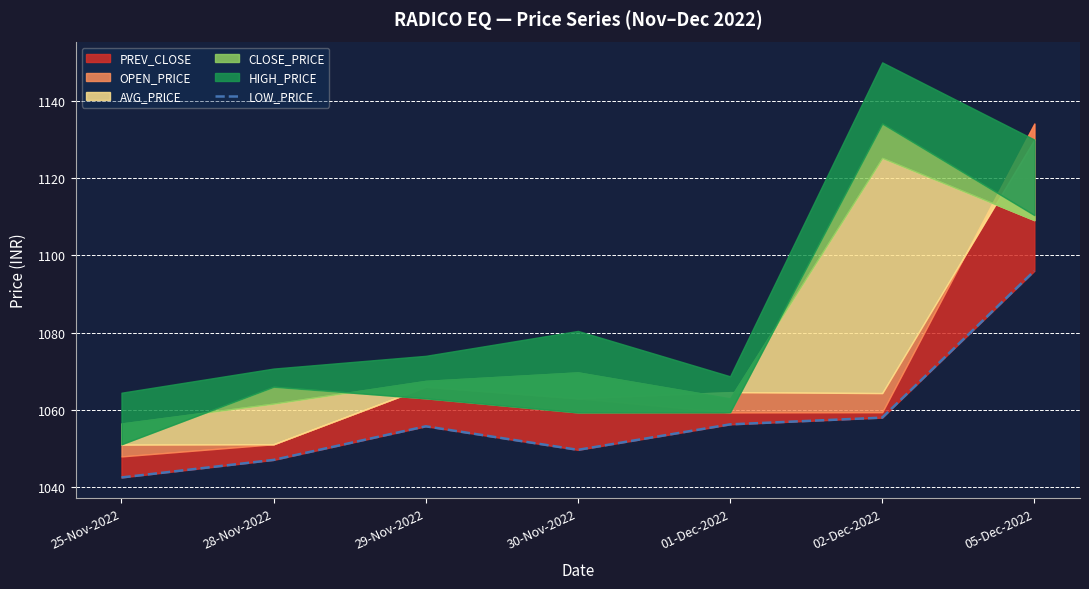

What is the ratio of the value at 25-Nov-2022 to the value at 29-Nov-2022?

1.0